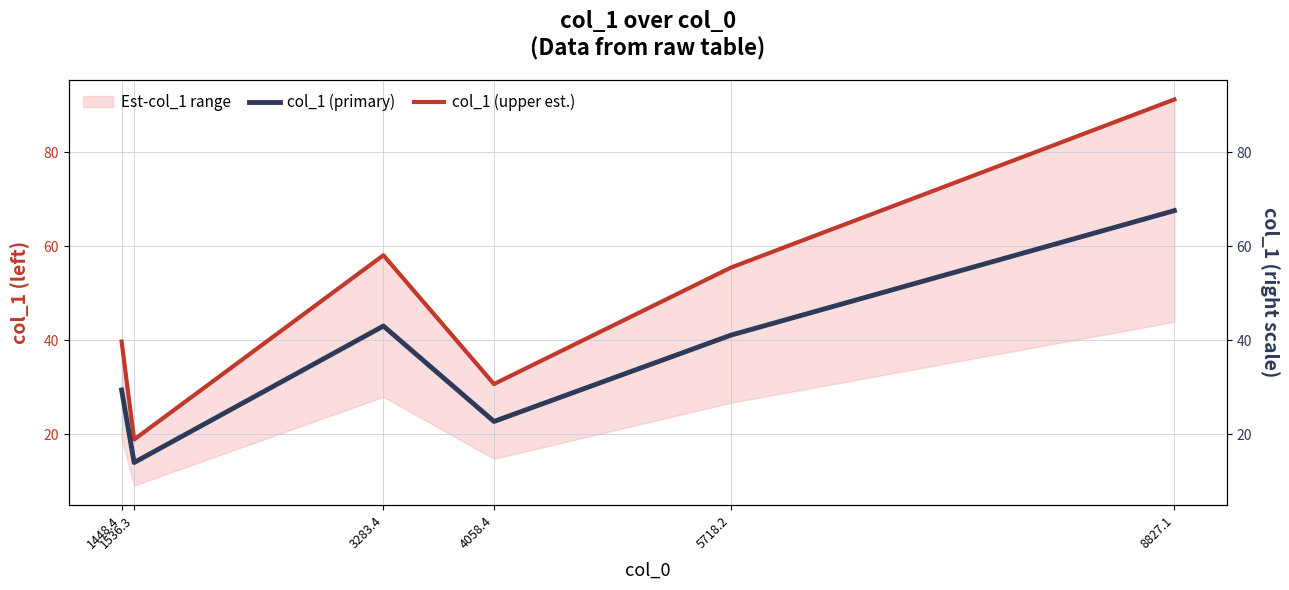

True or false: col_1 (upper est.) and col_1 (primary) intersect in this chart.

False